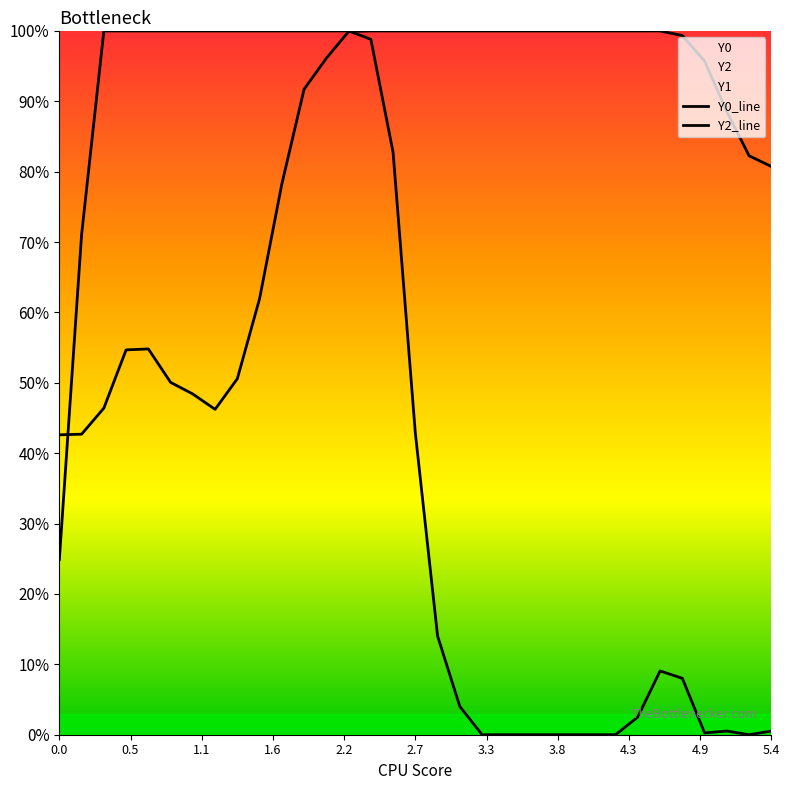

True or false: Y2_line has a value of 1.3 at 29.

False